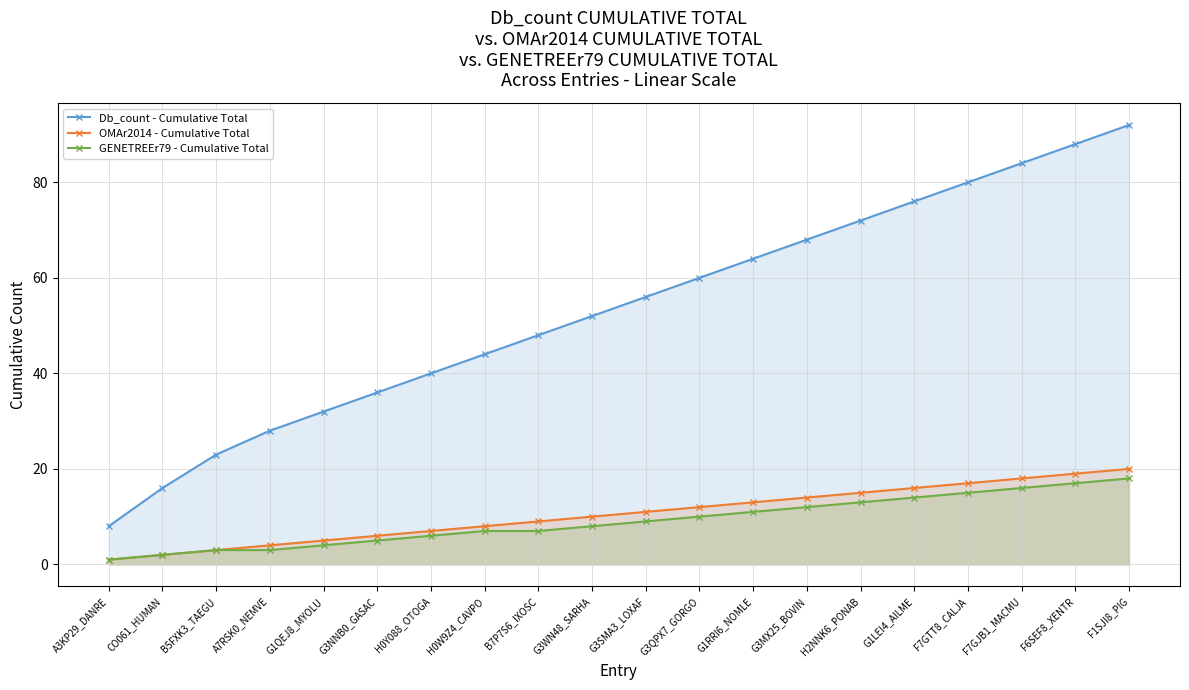

What is the minimum value for Db_count - Cumulative Total?

8